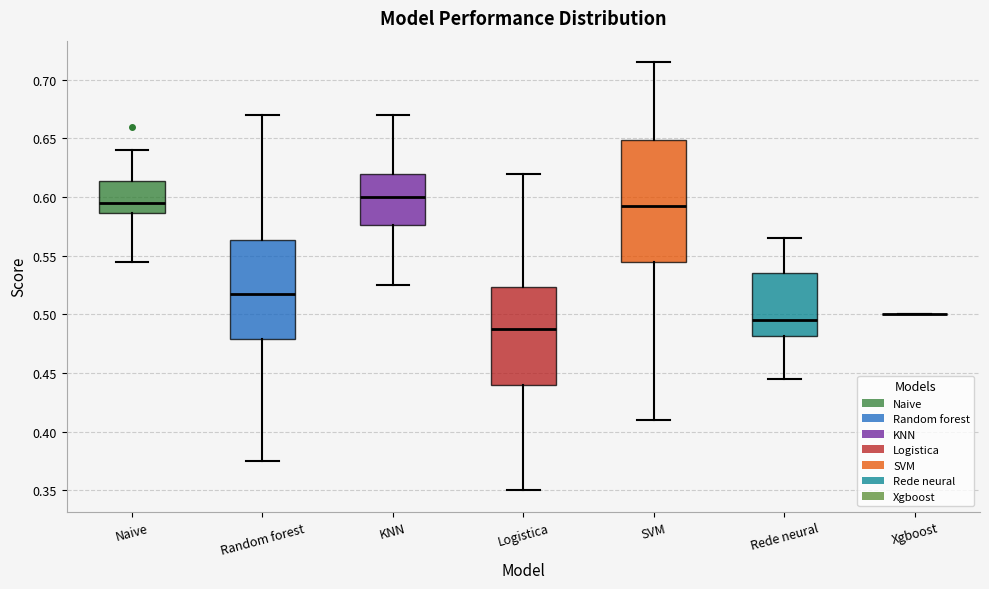

Comparing the boxes themselves (not the whiskers), which one is the tallest?

SVM